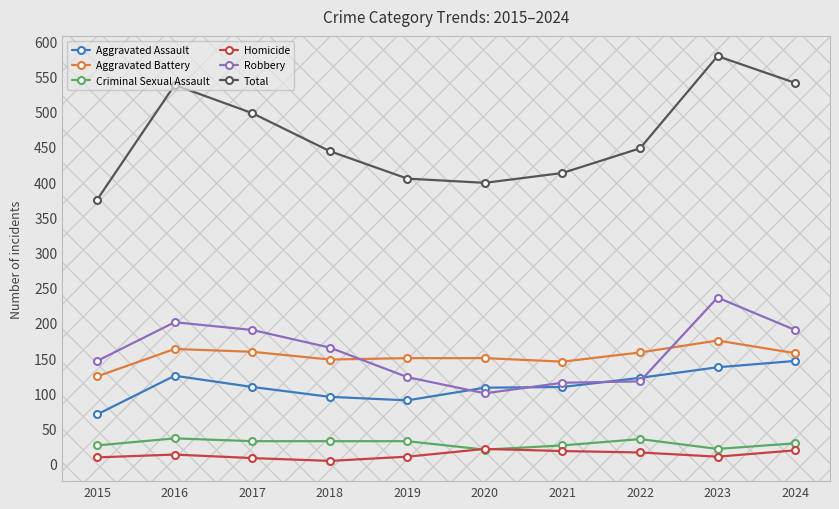

What is the total value across all series at 2022?

896